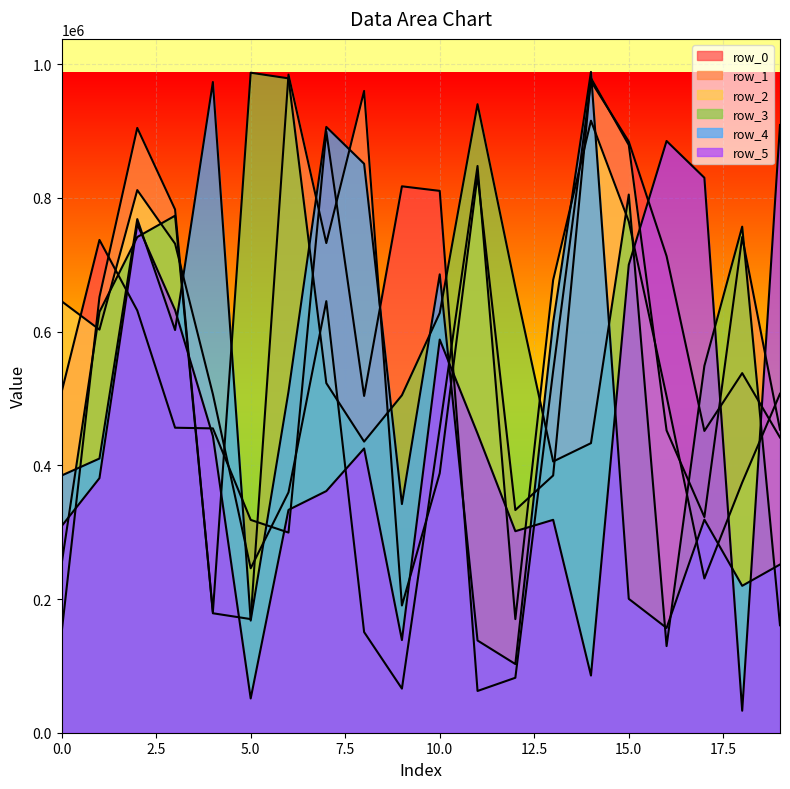

Reading left to right, what are all the values shown in this chart?

row_0: 0=509971	1=737146	2=631654	3=456245	4=455252	5=318388	6=299414	7=899420	8=503828	9=817371	10=810538	11=62452	12=82201	13=541133	14=974580	15=884321	16=712953	17=451451	18=537931	19=441658
row_1: 0=150344	1=651809	2=904718	3=782737	4=178695	5=169974	6=984465	7=732463	8=960001	9=190314	10=388189	11=833605	12=333086	13=384795	14=979341	15=879167	16=452202	17=322648	18=741562	19=453389
row_2: 0=645364	1=603002	2=811708	3=731495	4=506422	5=246019	6=359561	7=645543	8=150561	9=65977	10=455481	11=847794	12=169962	13=677247	14=915517	15=764832	16=503270	17=230743	18=374268	19=507037
row_3: 0=252933	1=629559	2=741486	3=773419	4=180636	5=987308	6=978853	7=522955	8=435508	9=504826	10=627858	11=940212	12=666424	13=405713	14=433165	15=805018	16=129595	17=548803	18=757018	19=160747
row_4: 0=384773	1=410144	2=768323	3=602364	4=973362	5=167742	6=510282	7=906235	8=851073	9=342064	10=685669	11=137949	12=102735	13=613644	14=988476	15=200279	16=156756	17=318761	18=219758	19=251661
row_5: 0=309119	1=380826	2=760652	3=632235	4=443758	5=51231	6=333335	7=361474	8=425192	9=138647	10=588127	11=447503	12=301454	13=318464	14=85583	15=699944	16=885155	17=830181	18=32887	19=909176